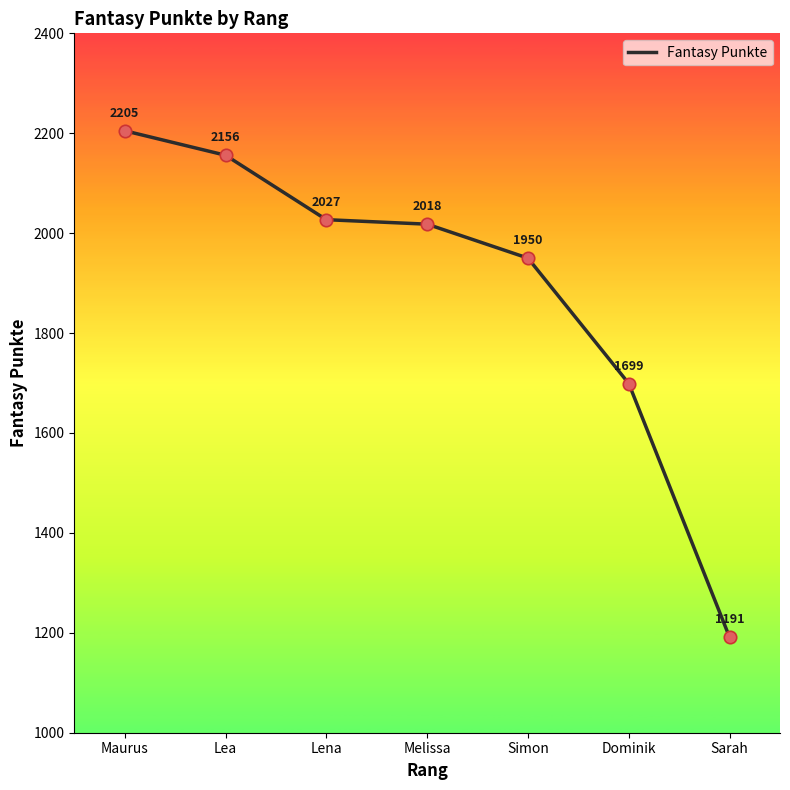

What is the change in value from Simon to Dominik?

-251